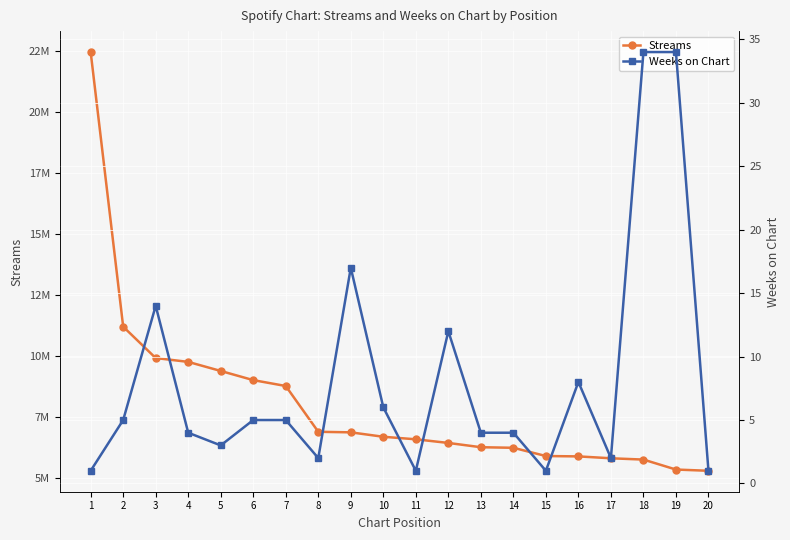

Which series changed the most between 5 and 18?

Streams